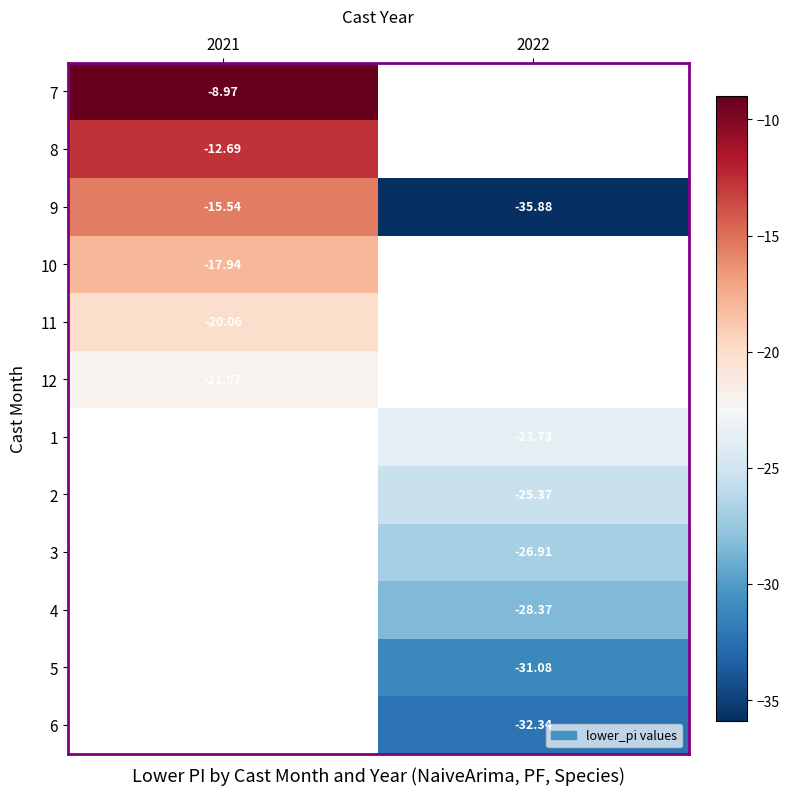

The 11 series shows -20.1 at 2021. True or false?

True